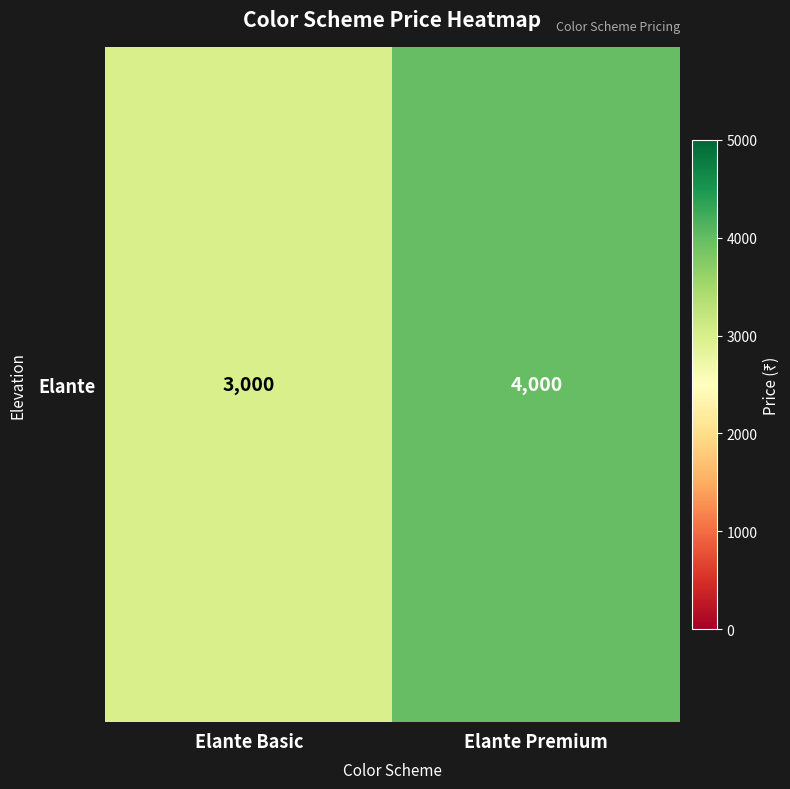

What is the approximate value at Elante Basic, to the nearest 100?

3000